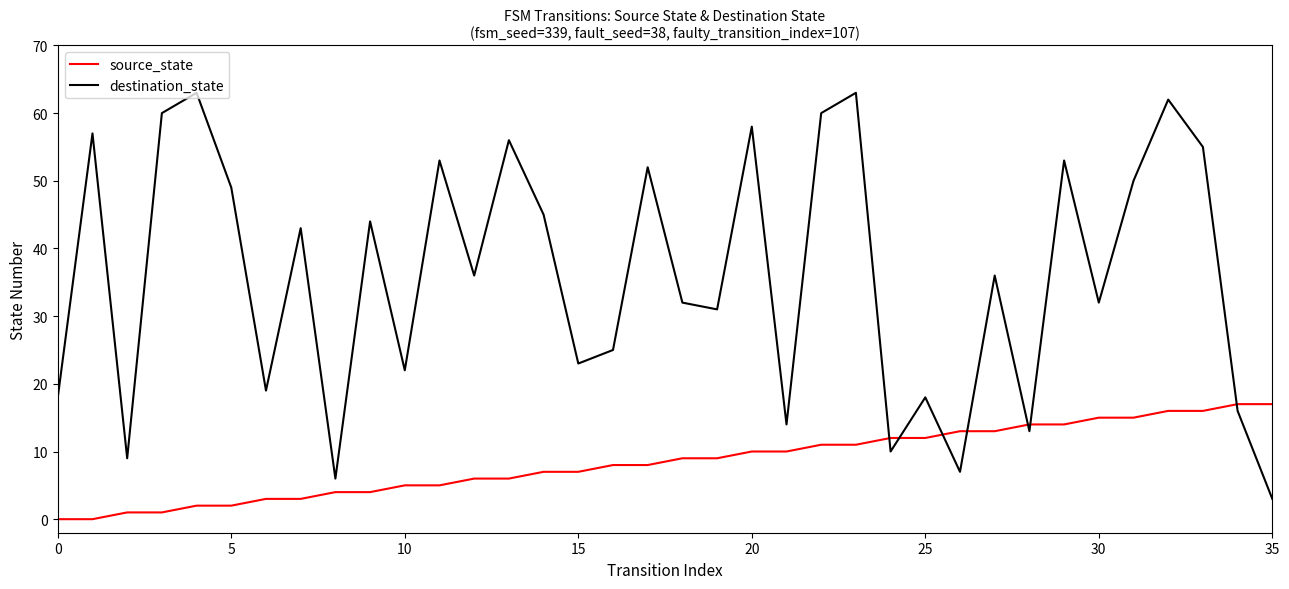

Count the number of categories in the chart.

36